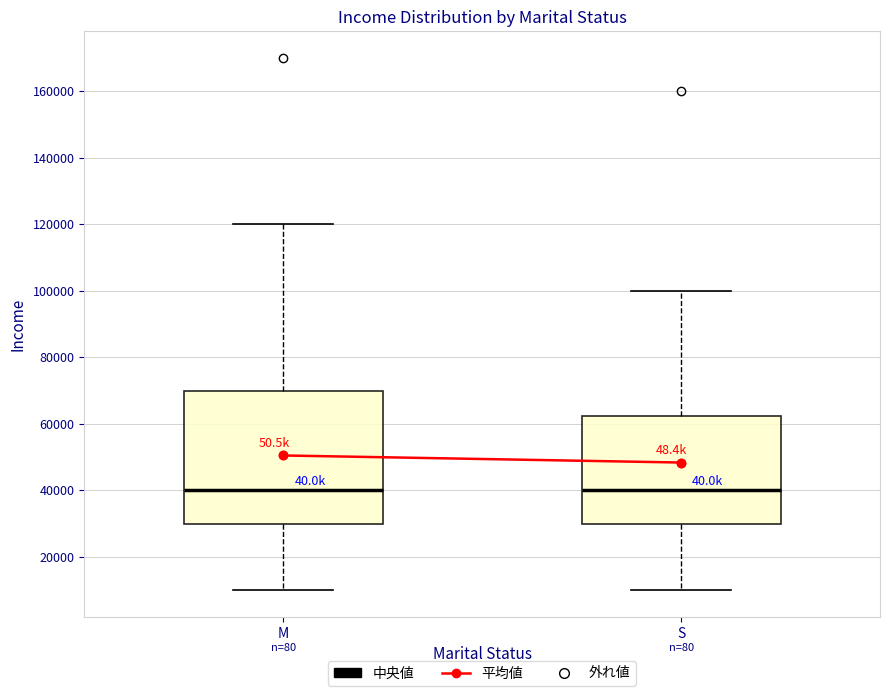

Reading left to right, read every box against the y-axis: the position of its median line, the range the box covers, and the ends of its whiskers. The values are not printed on the chart, so give them approximately, as read against the axis.

M: median 40000, box 30000 to 70000, whiskers 10000 to 120000
S: median 40000, box 30000 to 62000, whiskers 10000 to 100000